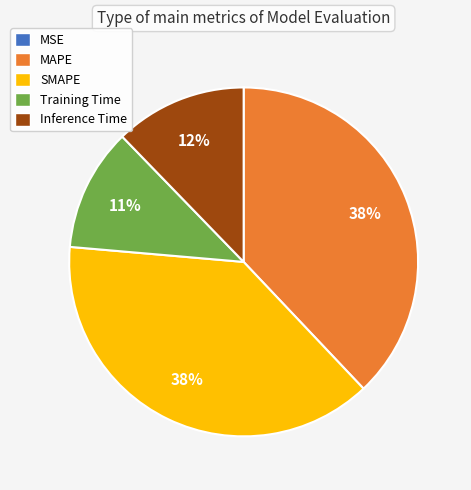

Combined, do Inference Time and SMAPE account for over 50%?

Yes